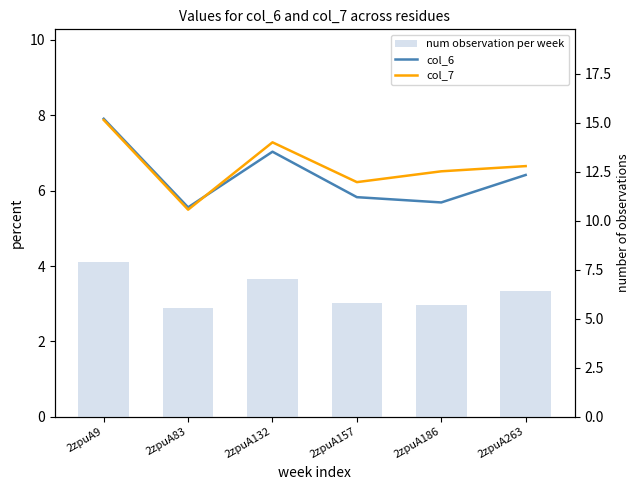

What is the sum of all col_6 values?

38.4